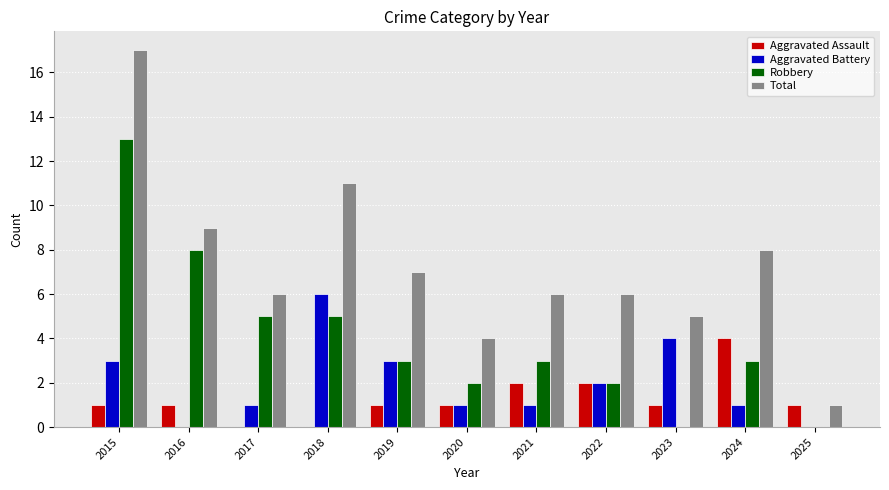

What is the sum of all Aggravated Battery values?

22